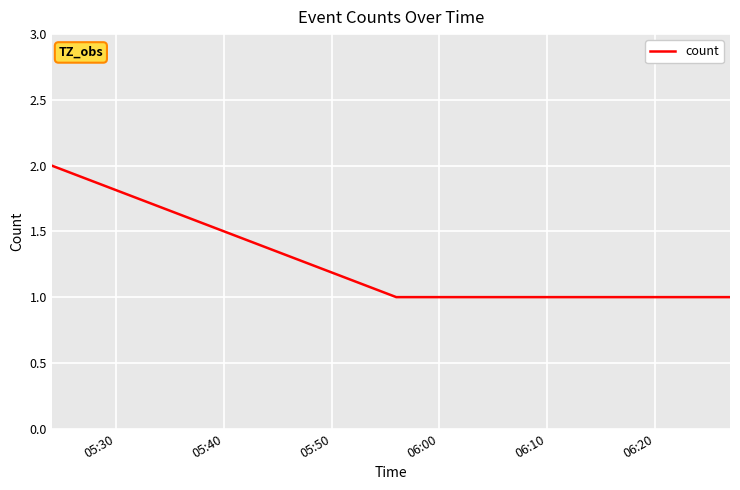

What is the smallest value displayed?

1